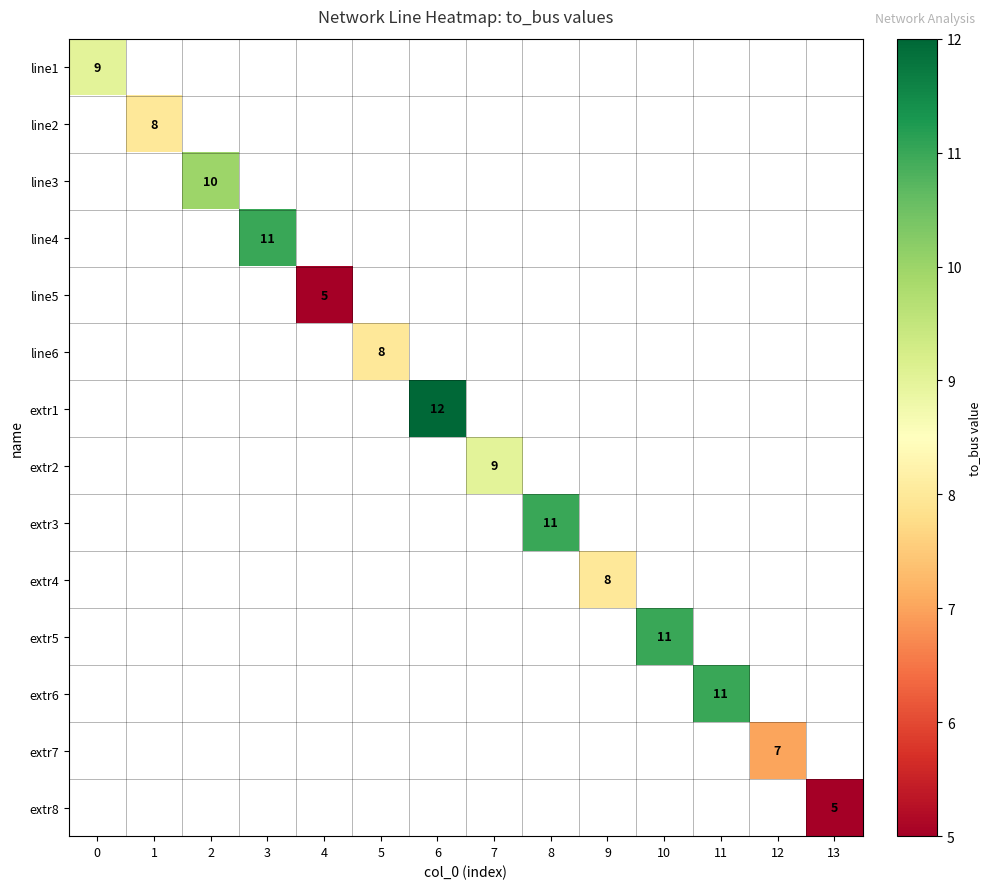

The extr8 series shows 5 at 13. True or false?

True